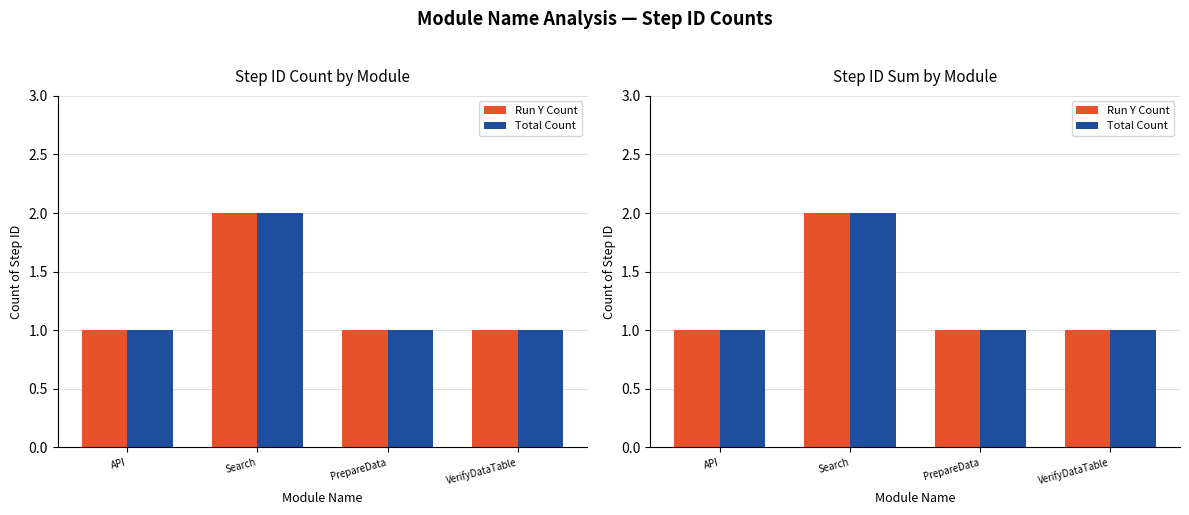

Between API and VerifyDataTable, which series saw the biggest shift?

Run Y Count